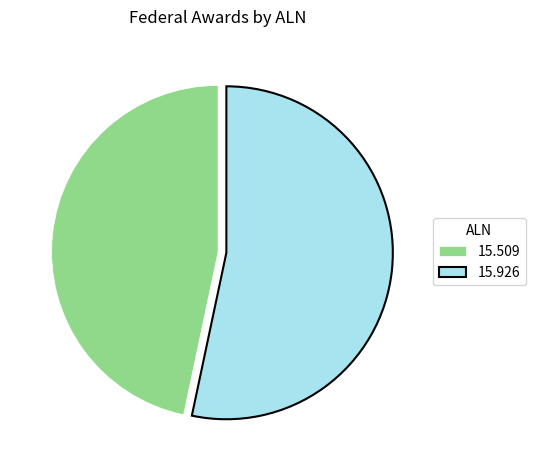

Rank the categories by value from lowest to highest.

15.509, 15.926